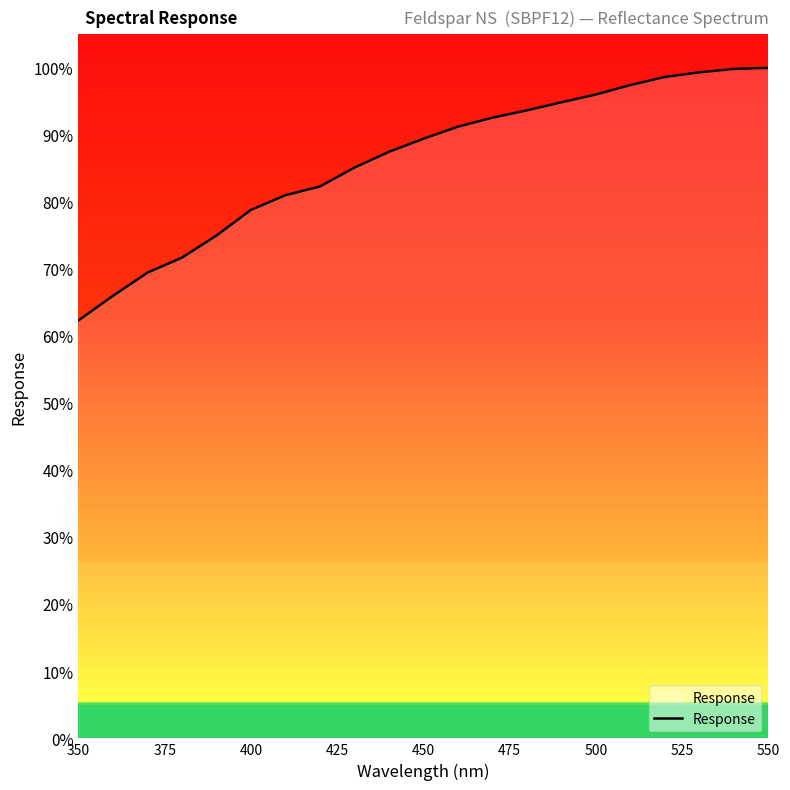

What is the smallest value displayed?

62.3